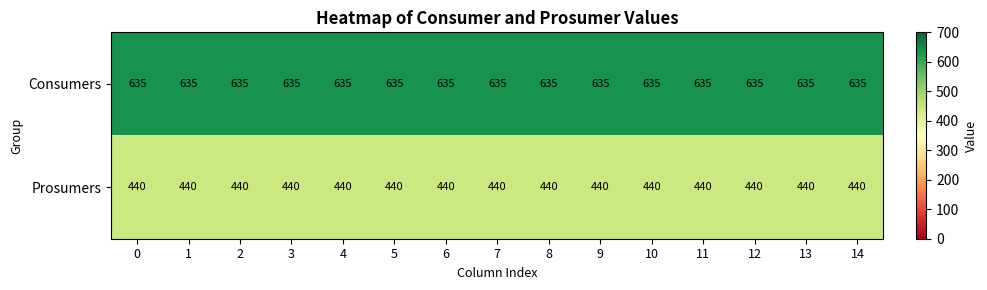

What is the highest value of the Consumers series?

635